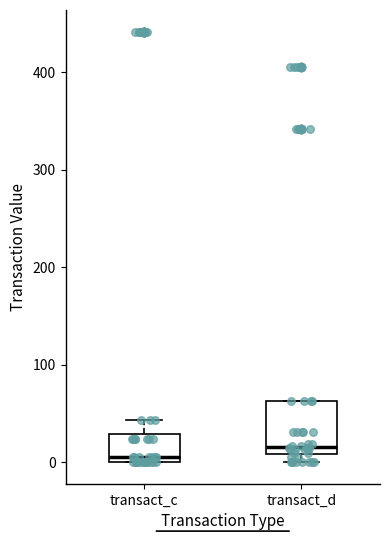

Where is the upper edge of the box for transact_d on the y-axis? The values are not printed on the chart, so give them approximately, as read against the axis.

60